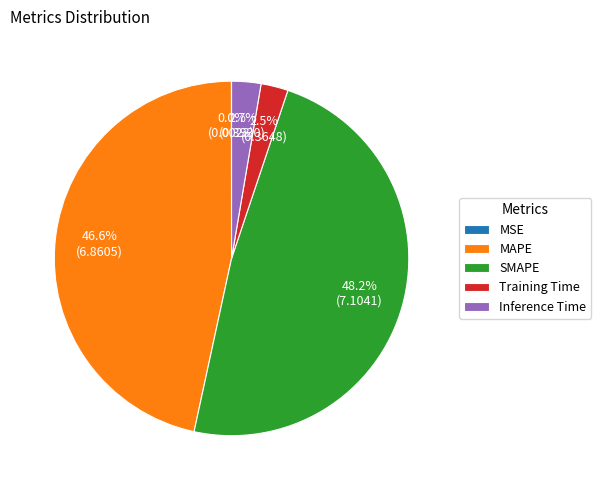

Approximately how many times larger is the value at Inference Time compared to MAPE?

0.1